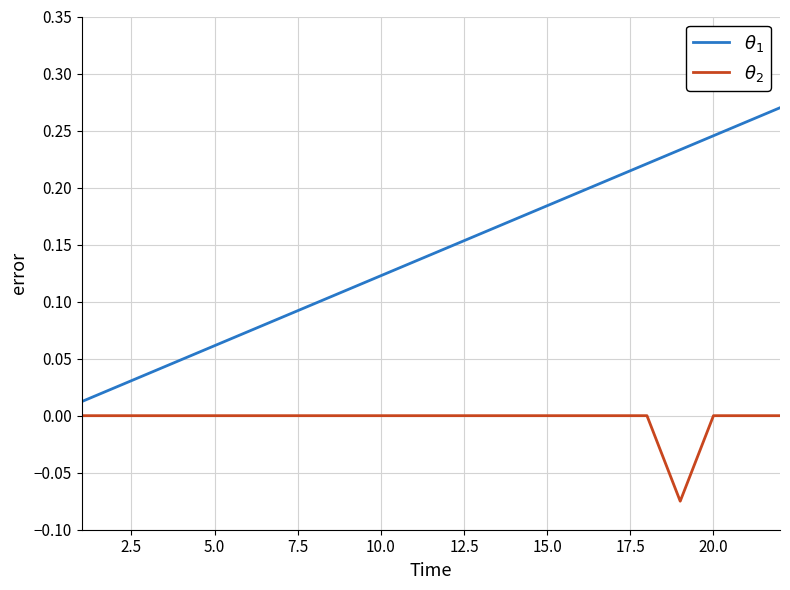

What is the difference between the maximum and minimum values in the $\theta_2$ series?

0.1